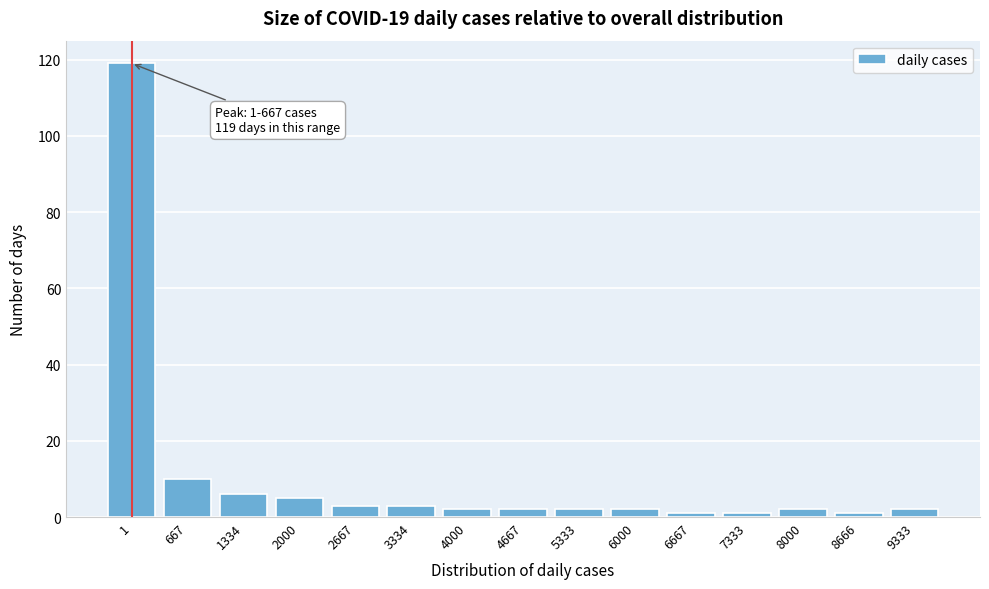

Reading left to right, list all the values displayed in this chart.

1=119	667=10	1334=6	2000=5	2667=3	3334=3	4000=2	4667=2	5333=2	6000=2	6667=1	7333=1	8000=2	8666=1	9333=2